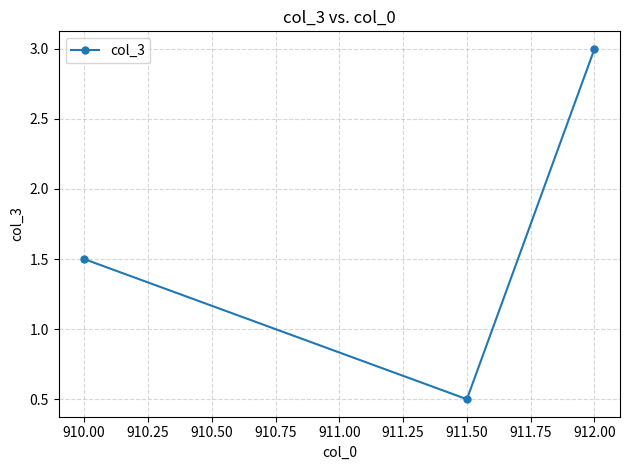

How many categories are shown in the chart?

3